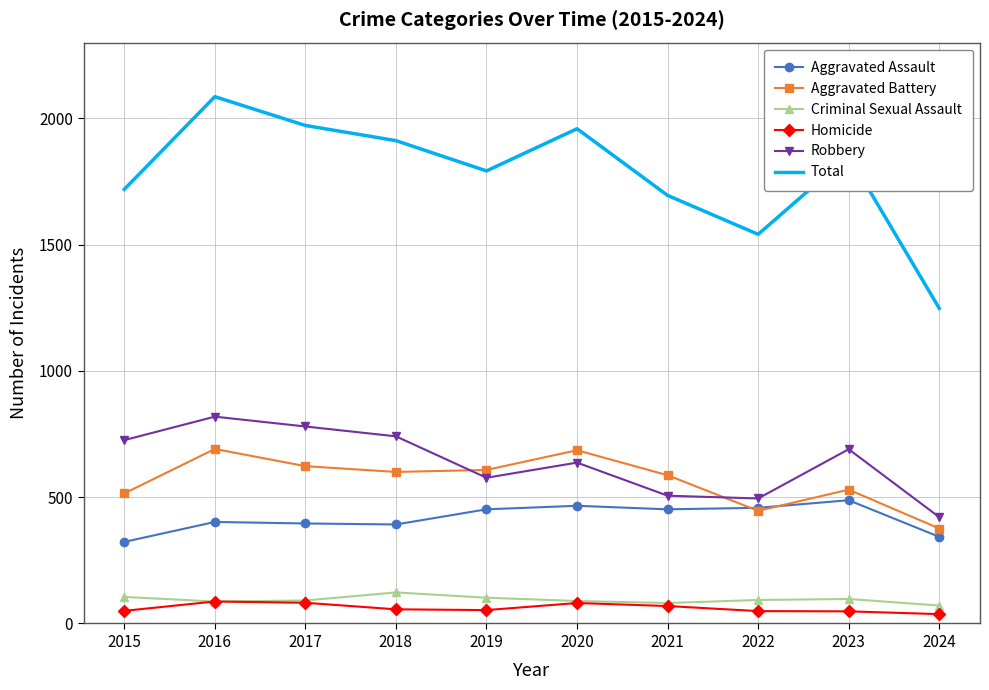

Where do Robbery and Aggravated Battery first cross each other?

2018 and 2019